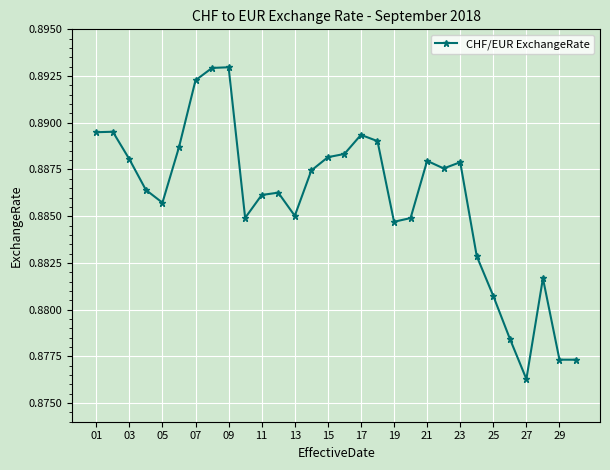

True or false: there are more than 0 points higher than both neighbors.

True